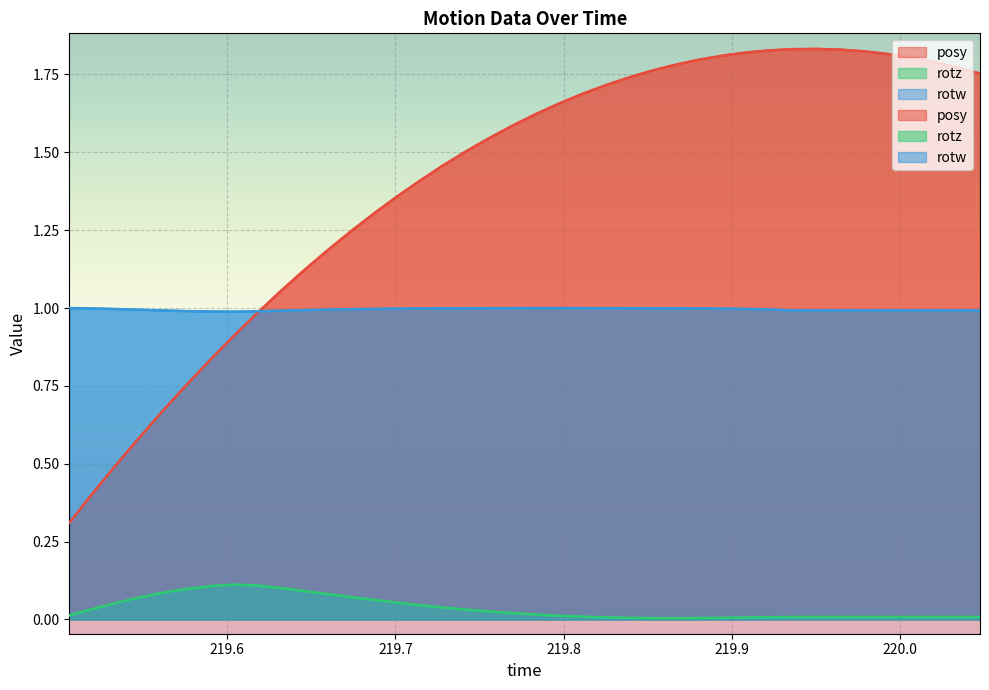

True or false: posy has a value of 0.5 at 219.6591.

False